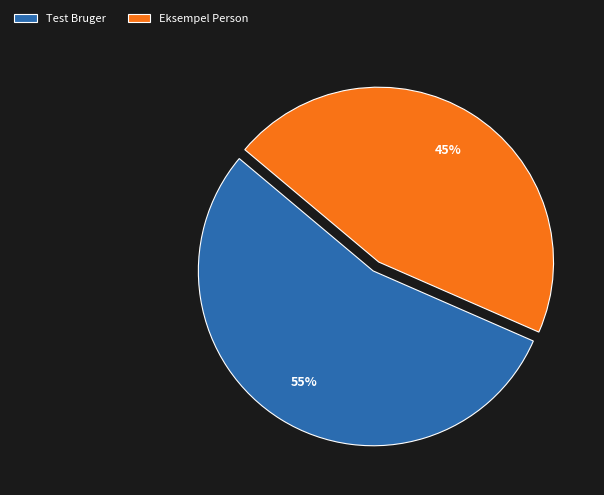

Is the sum of Eksempel Person and Test Bruger greater than half?

Yes